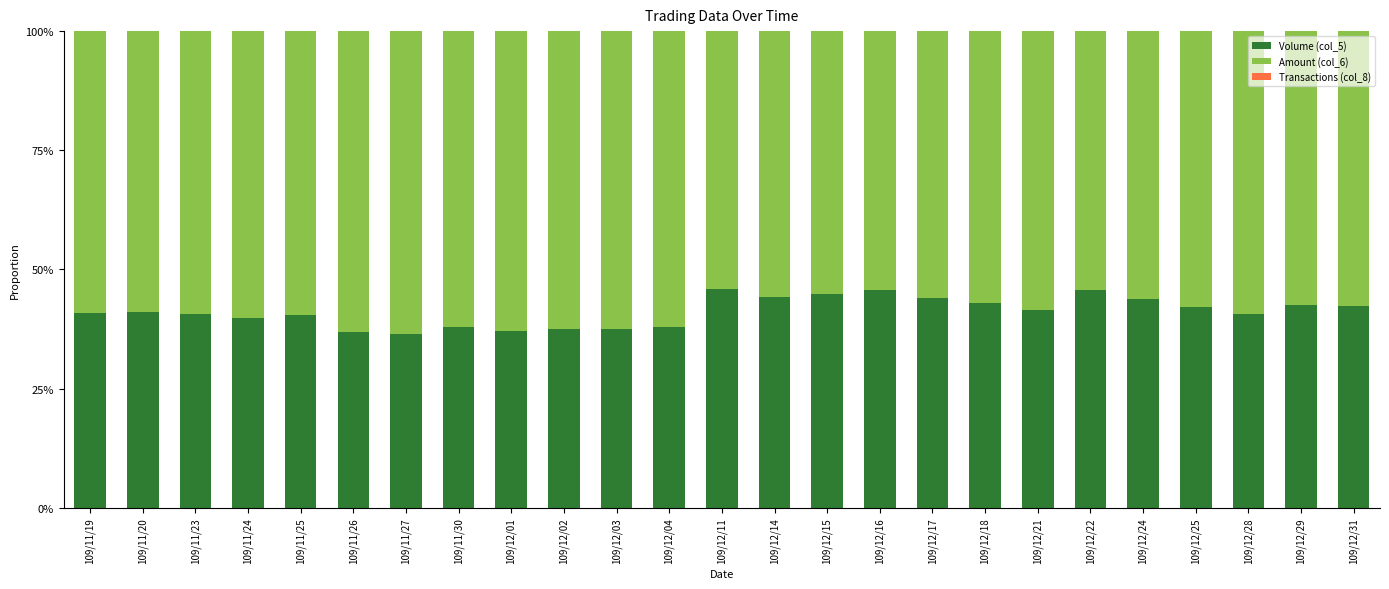

Read the Amount (col_6) value at 109/11/20.

0.6